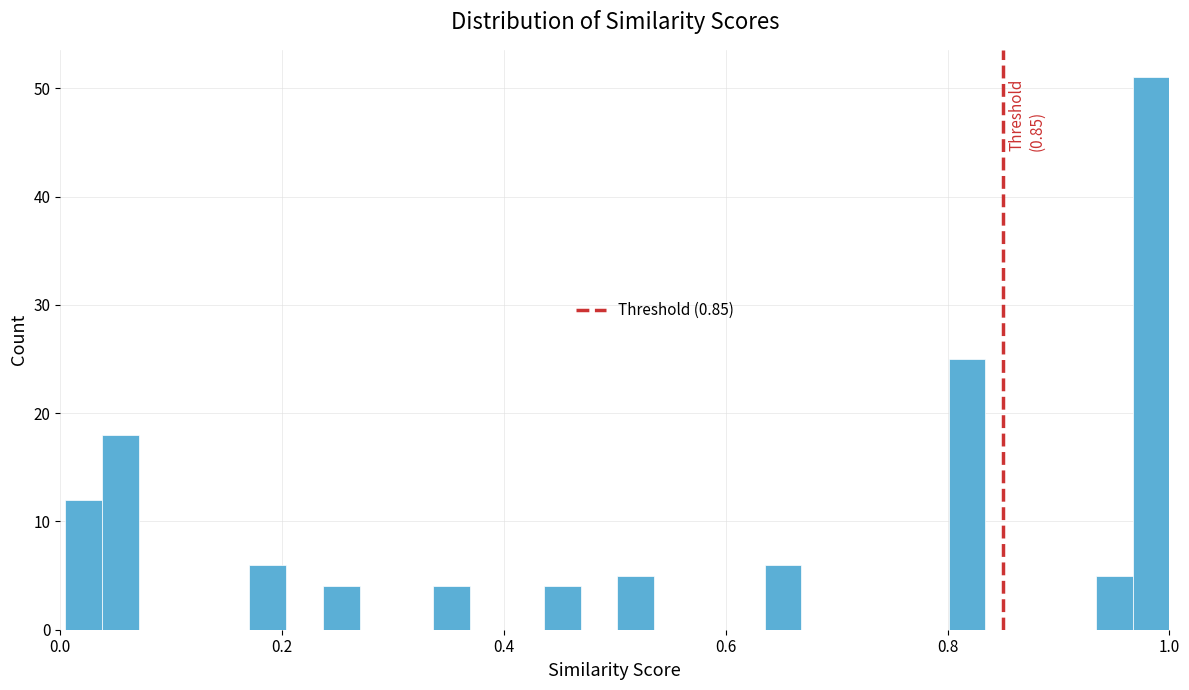

Read against the x-axis, roughly where is the centre of the tallest bar?

0.98